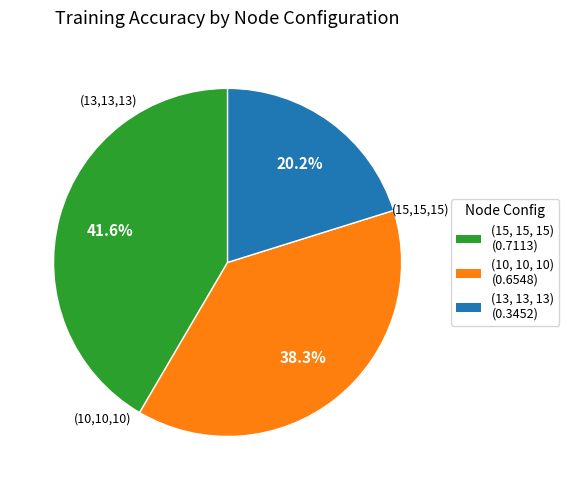

What percentage do (13, 13, 13) and (15, 15, 15) together represent?

61.7%